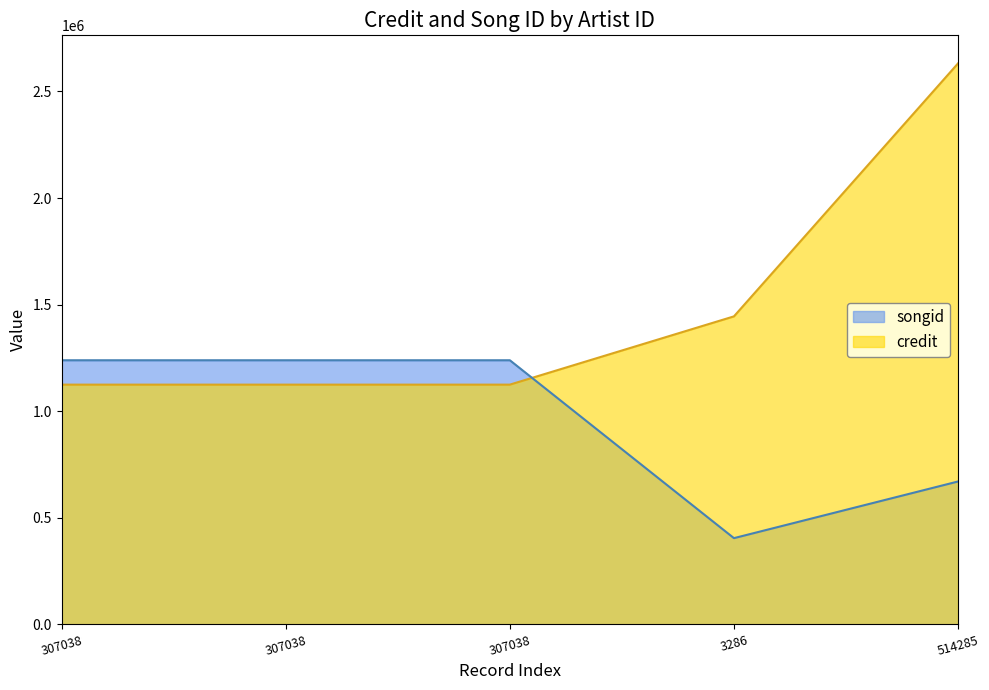

At which label does songid reach its peak?

307038